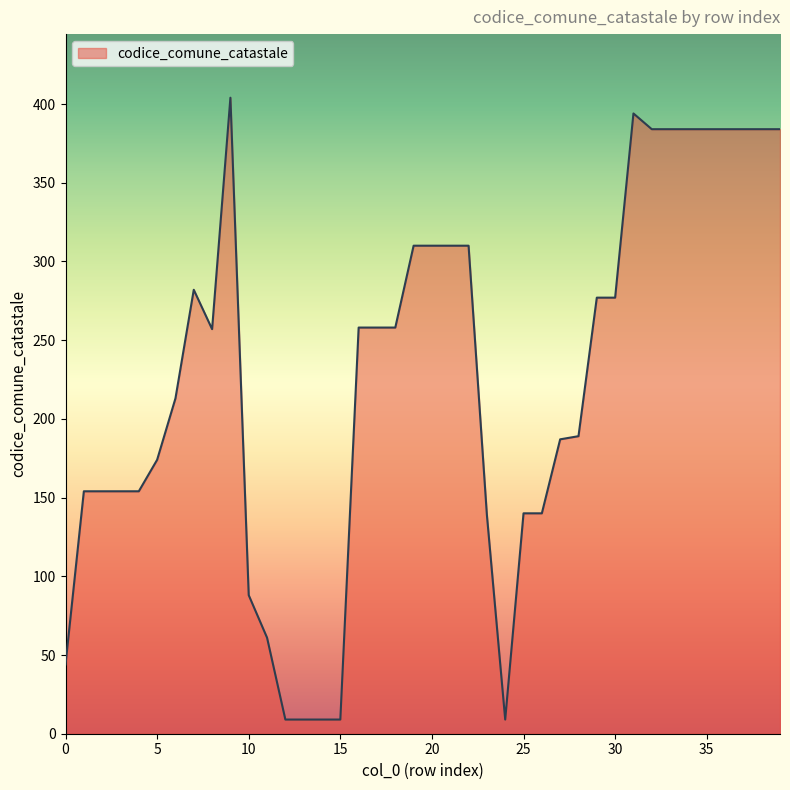

What is the greatest value displayed?

404